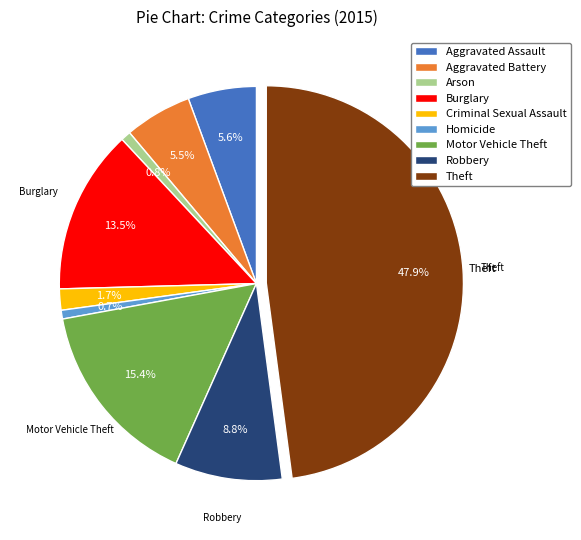

Combined, do Homicide and Robbery account for over 50%?

No